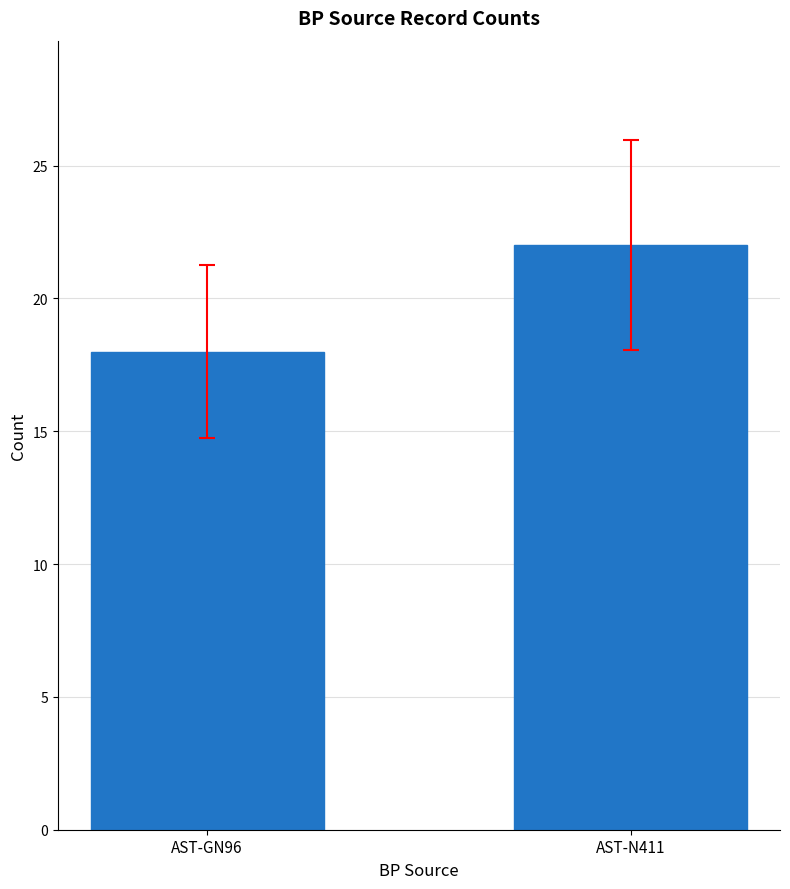

Reading right to left, extract all data points from this chart.

22	18